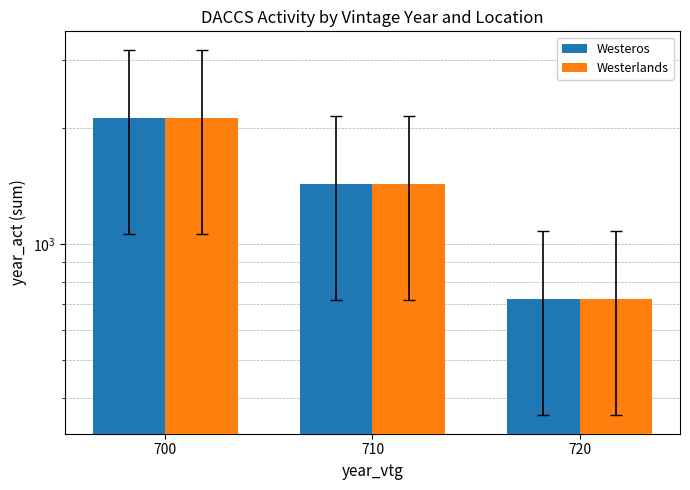

Reading left to right, list all the values displayed in this chart.

Westeros: 2130	1430	720
Westerlands: 2130	1430	720